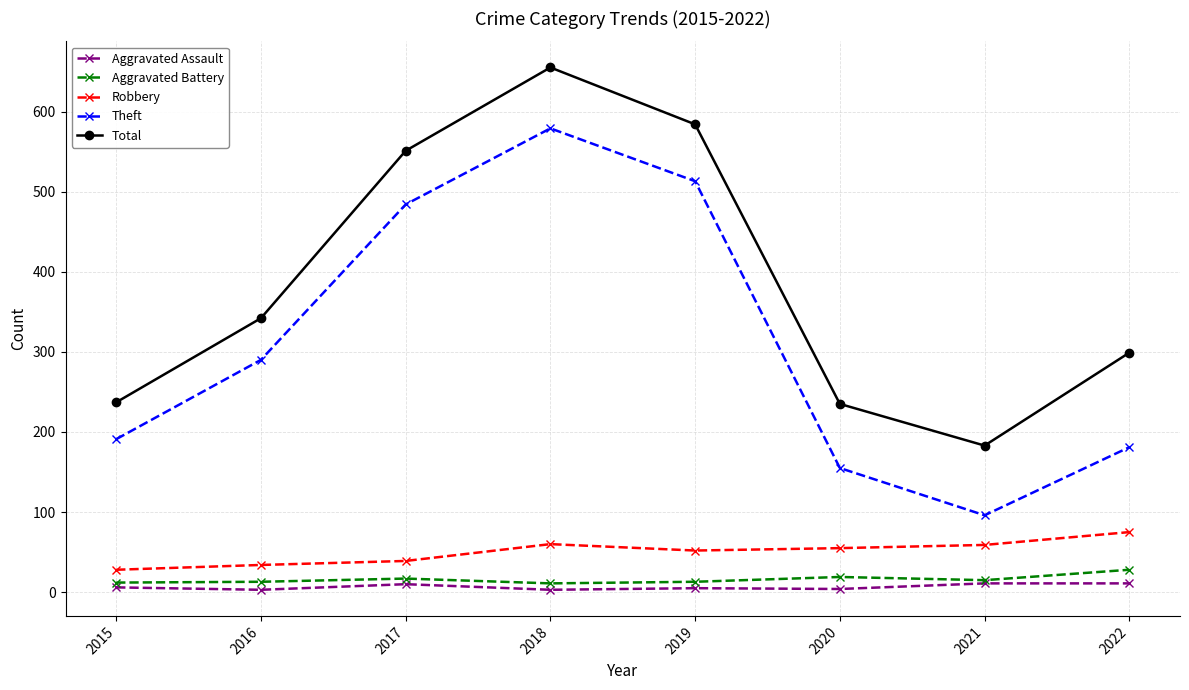

The value of Theft at 2015 is 191. True or false?

True